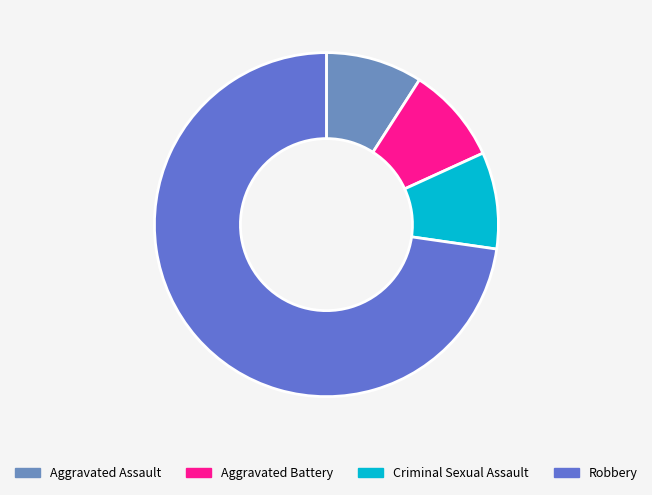

Do Aggravated Assault and Robbery together represent more than half of the pie?

Yes